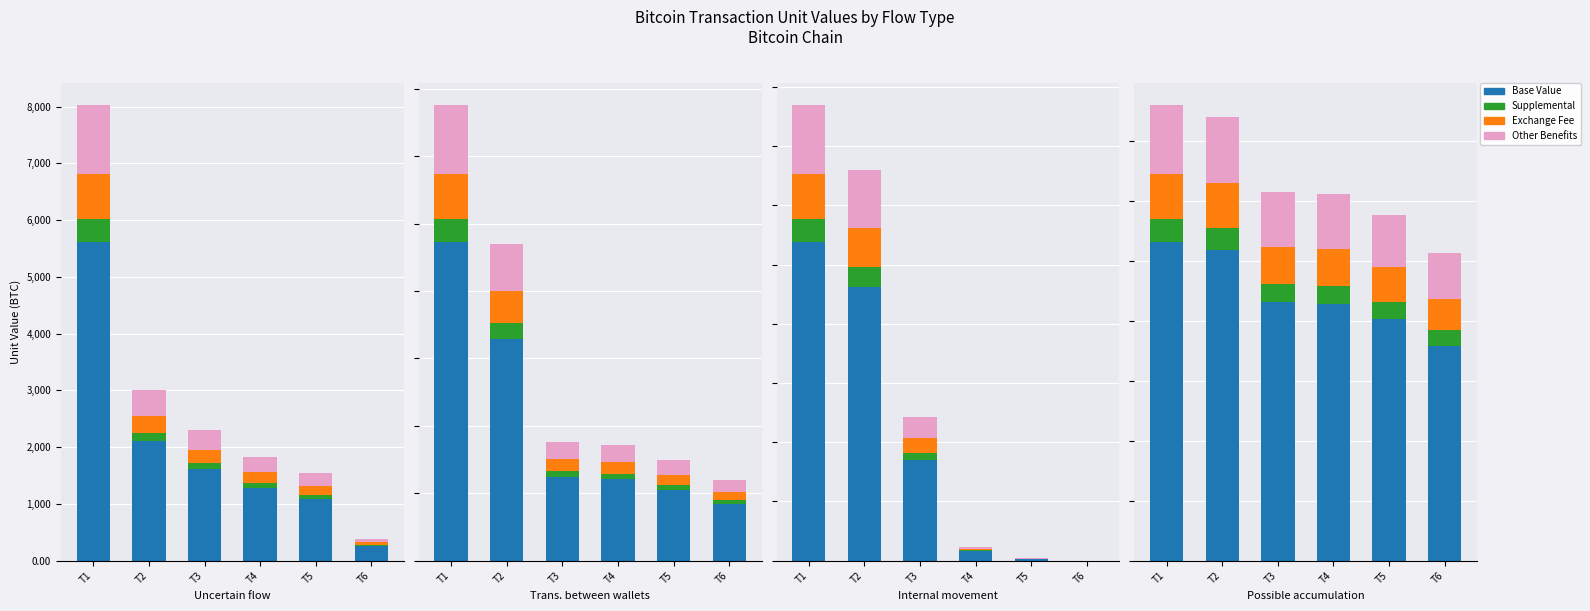

Count the number of data series in this chart.

4